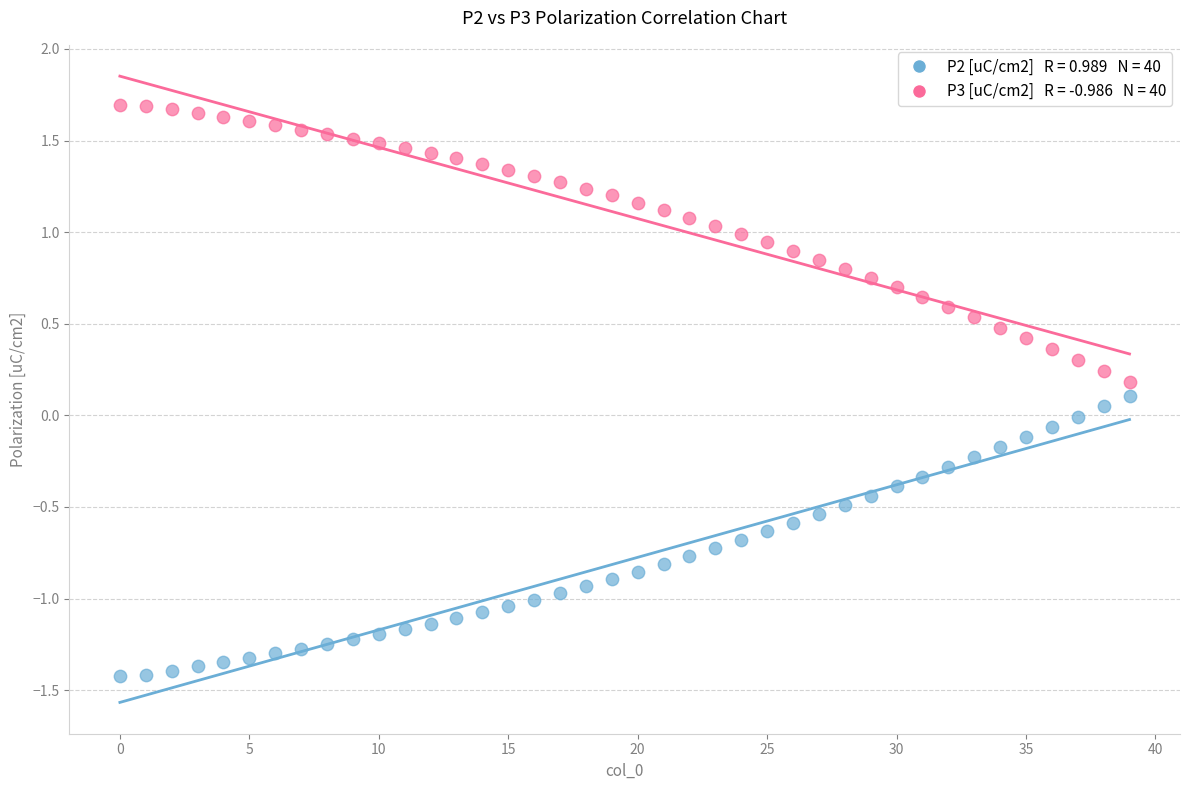

Across all data points, what is the range of Y values (max minus min)?

3.1